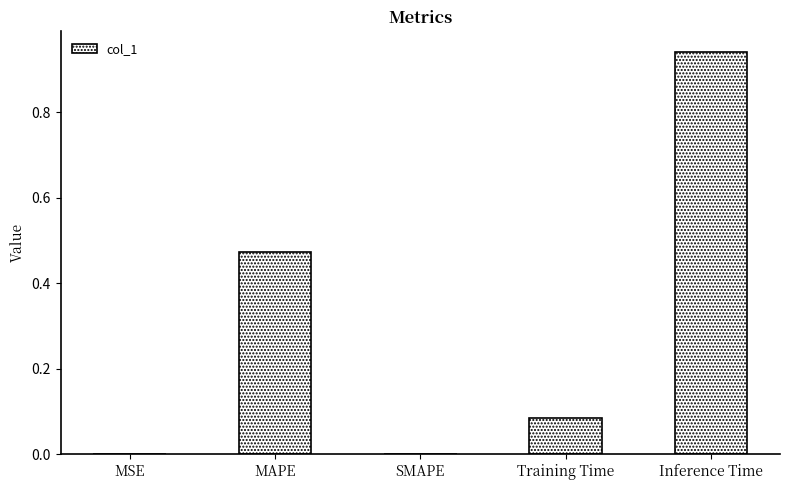

What is the sum of the values at Inference Time and MAPE?

1.4